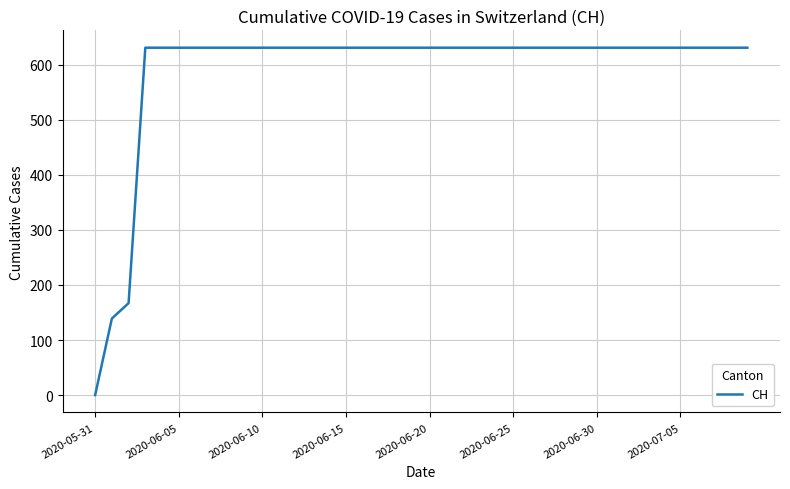

What is the maximum value shown in the chart?

631